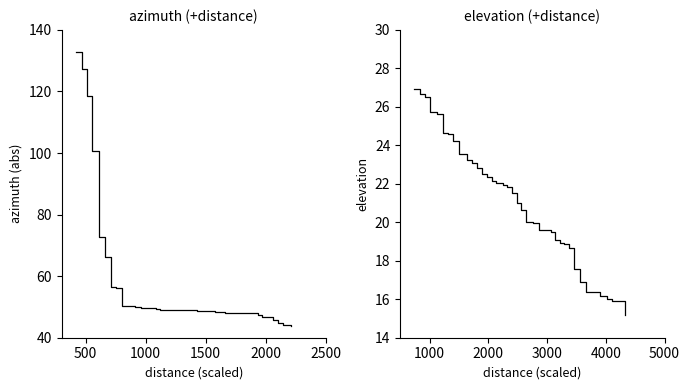

The azimuth series shows 78.1 at 24. True or false?

False